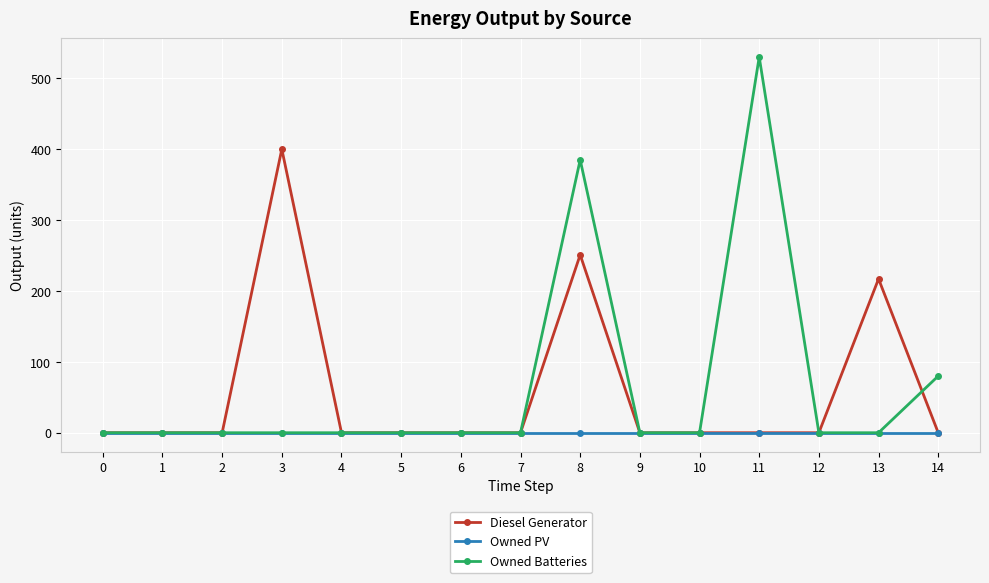

Count the number of data series in this chart.

3